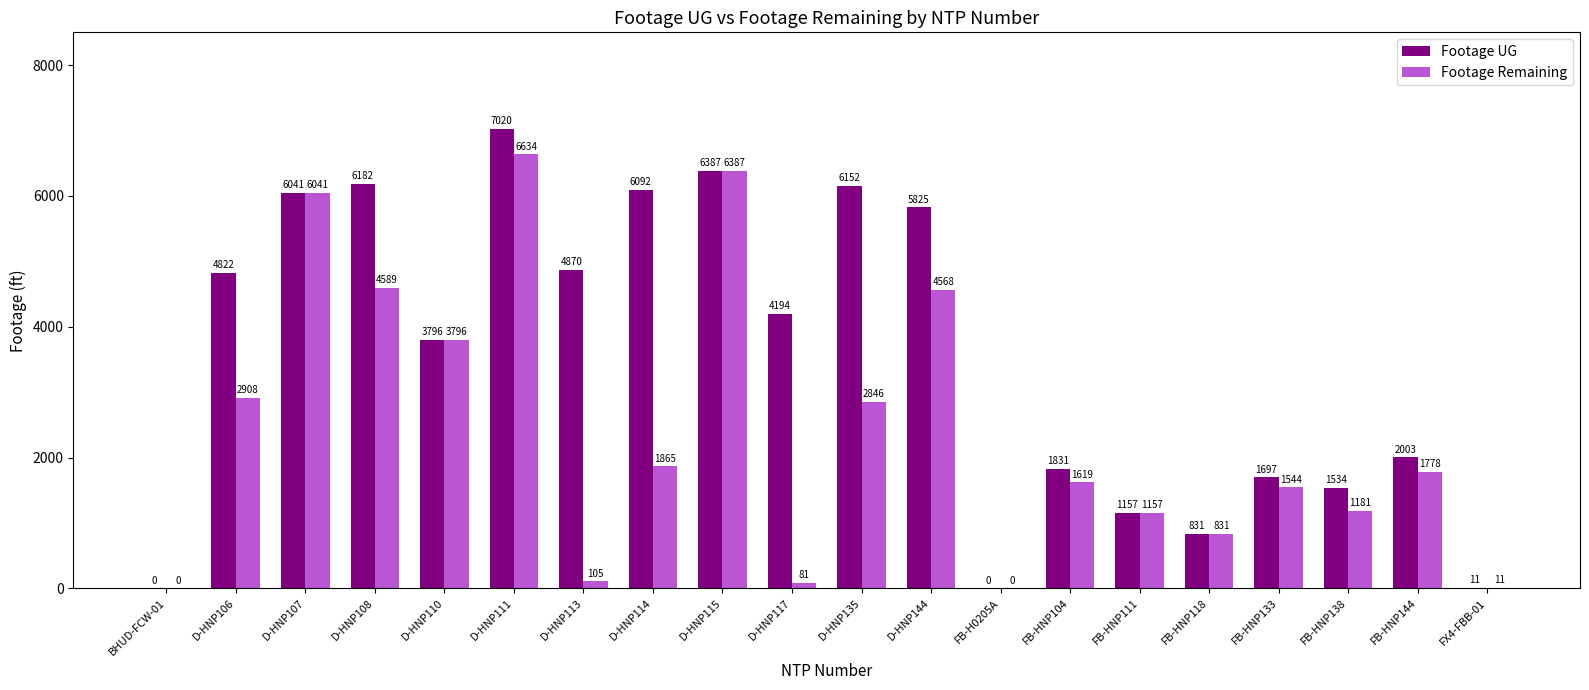

The Footage UG series shows 1831 at FB-HNP104. True or false?

True